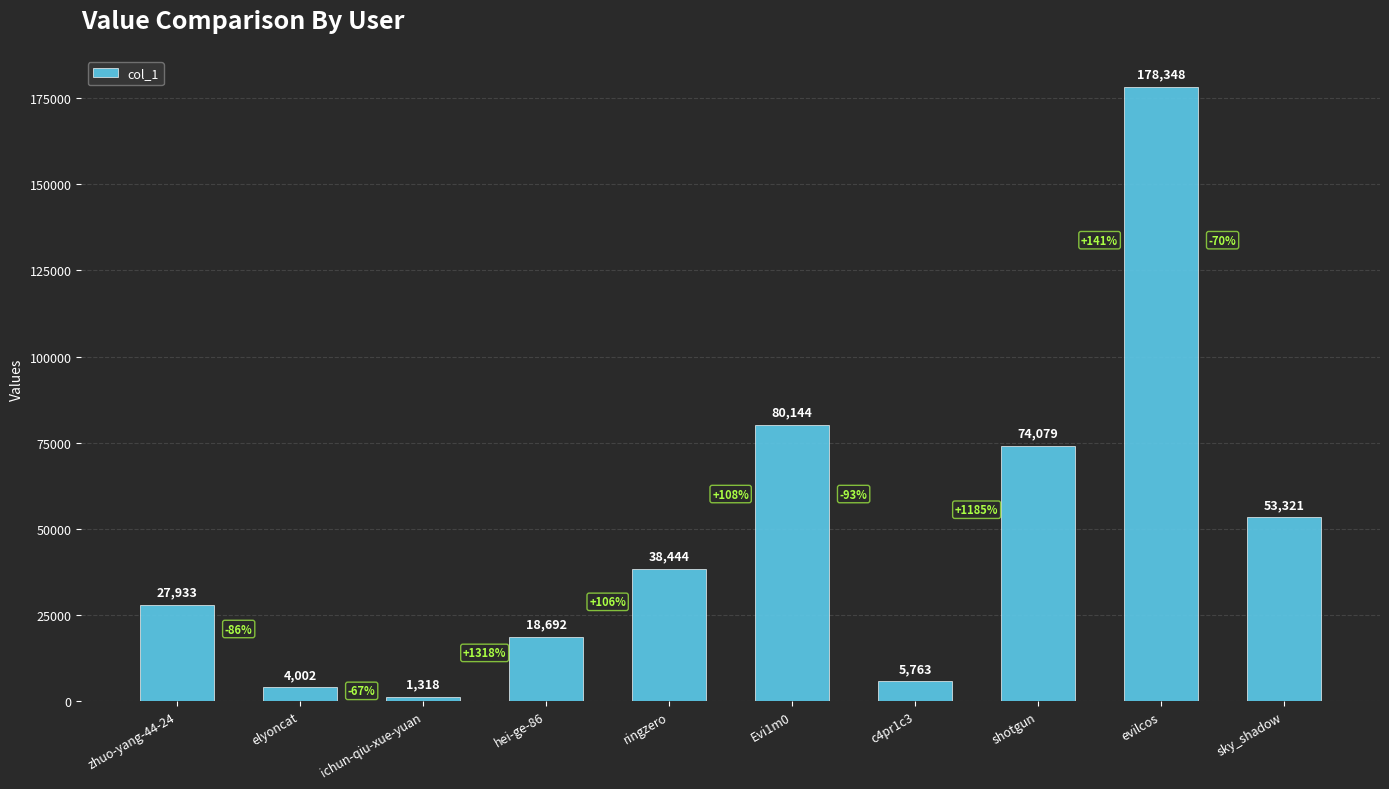

Approximately how many times larger is the value at zhuo-yang-44-24 compared to c4pr1c3?

4.8